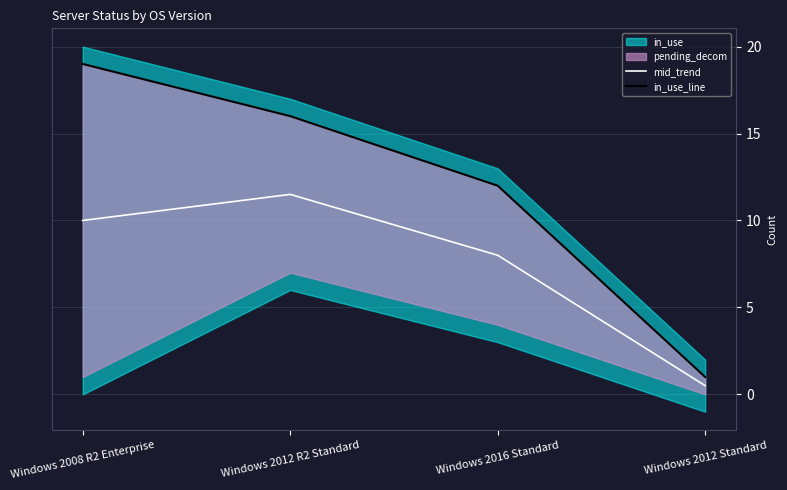

List the labels in order of mid_trend value, smallest first.

Windows 2012 Standard, Windows 2016 Standard, Windows 2008 R2 Enterprise, Windows 2012 R2 Standard